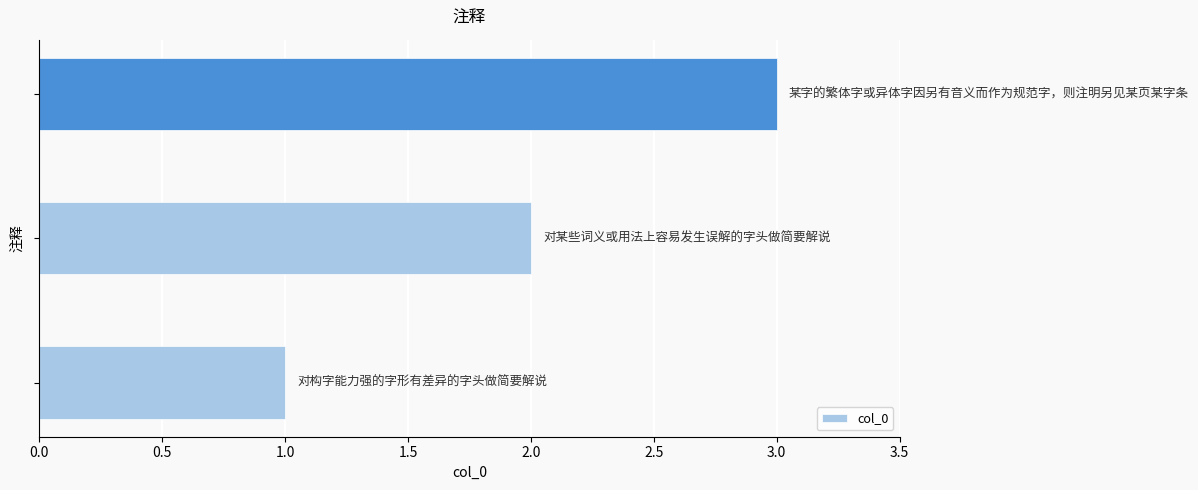

What is the greatest value displayed?

3